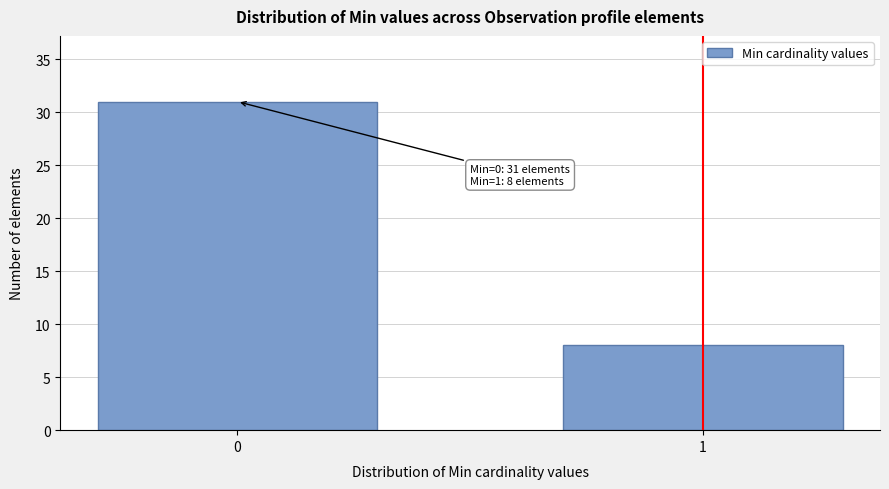

Reading left to right, extract all data points from this chart.

31	8